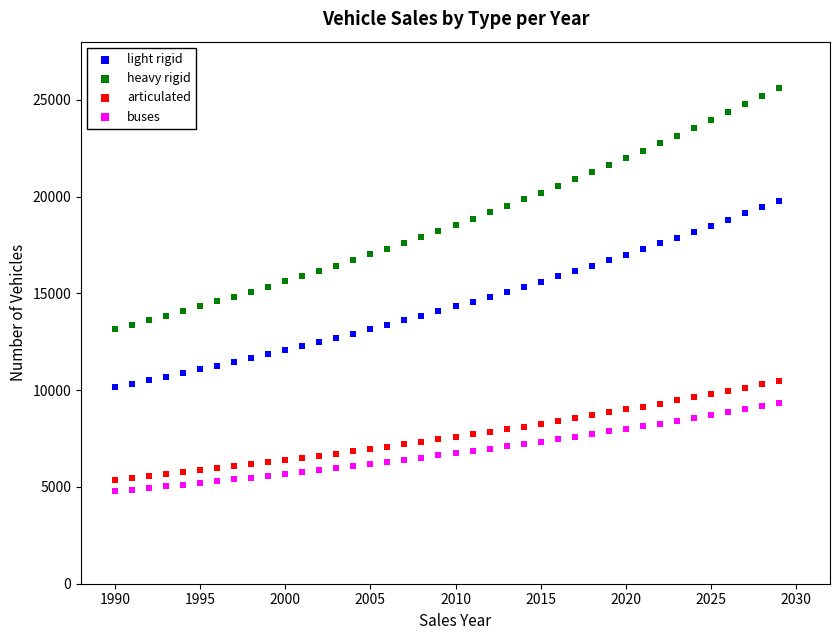

Which series has the widest spread of Y values?

heavy rigid